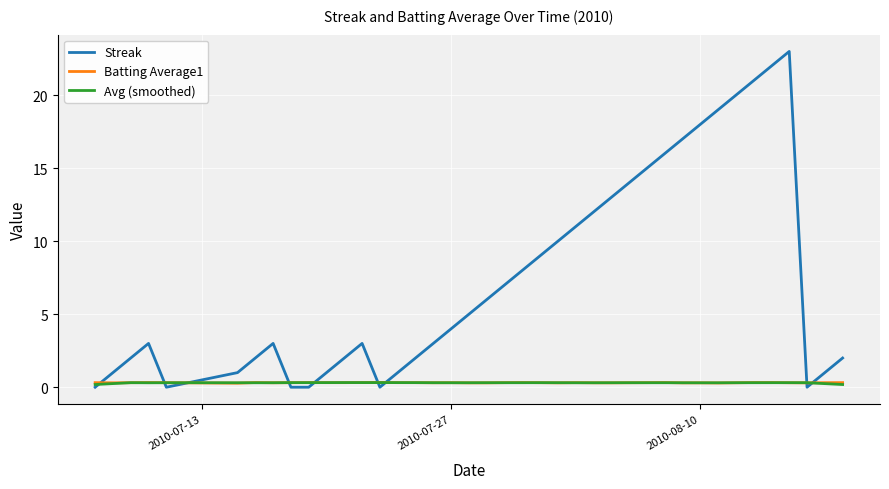

True or false: Streak has more than 1 points higher than both neighbors.

True